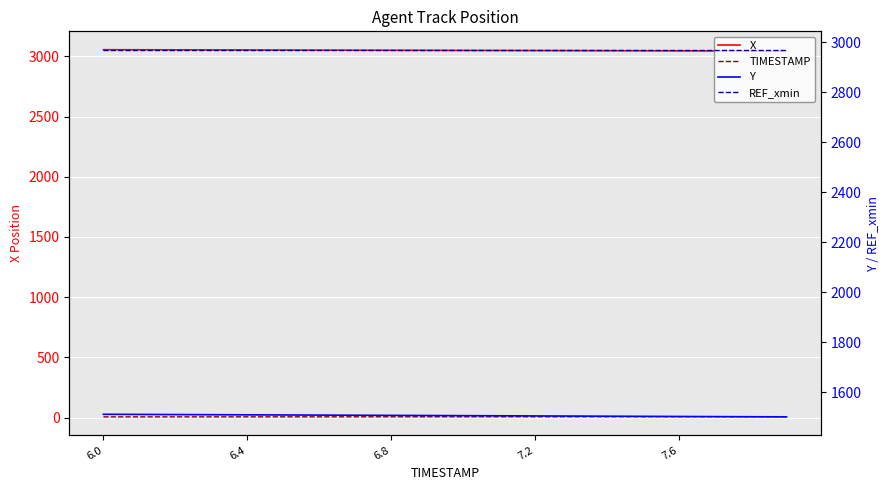

What is the greatest value displayed?

3055.6